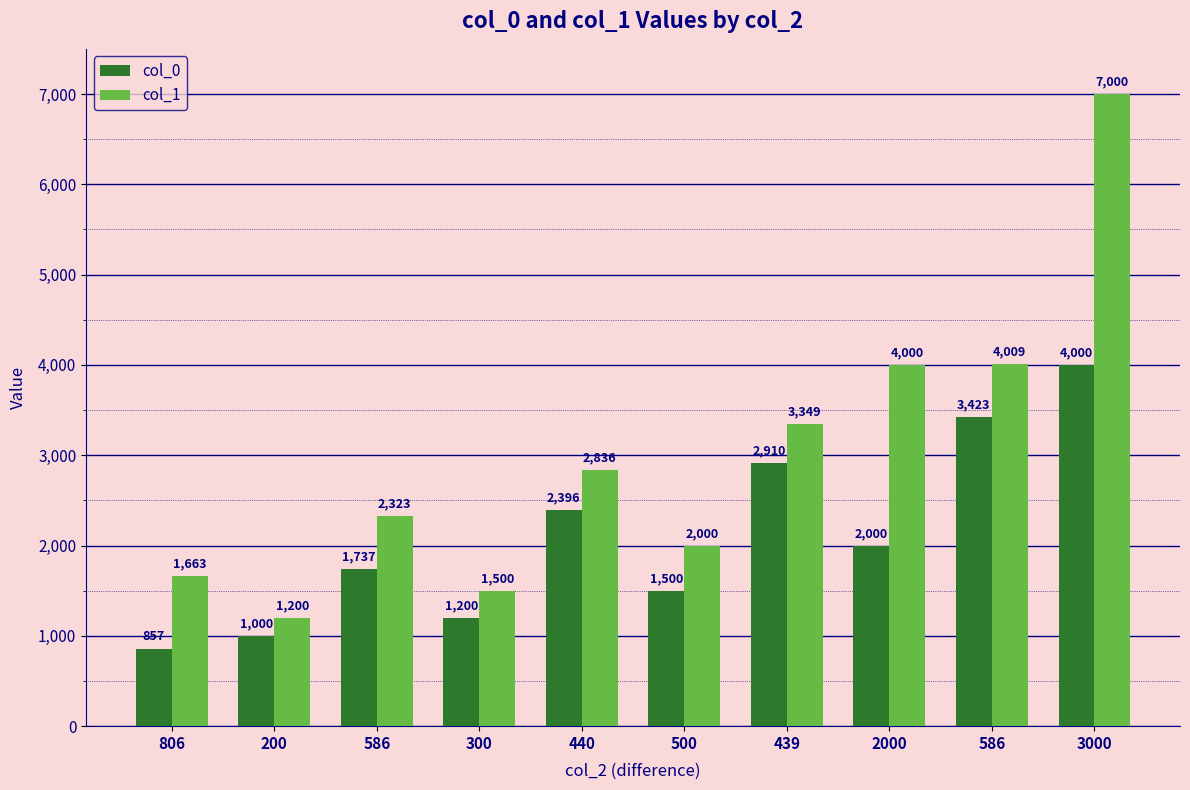

How many groups of bars are there?

10